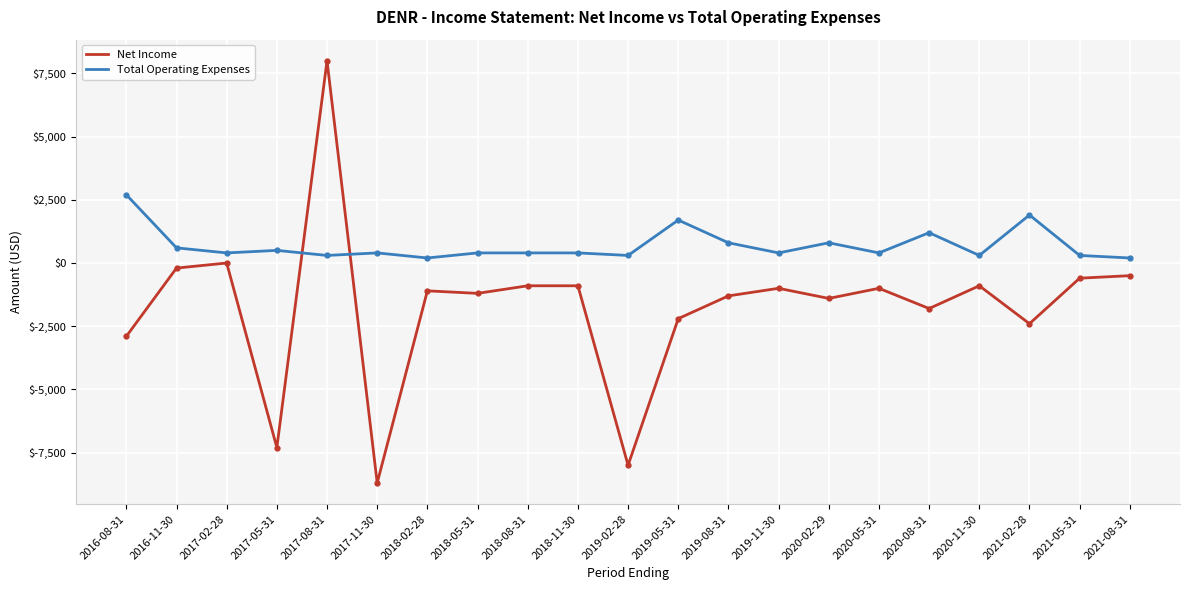

True or false: Net Income and Total Operating Expenses intersect in this chart.

True